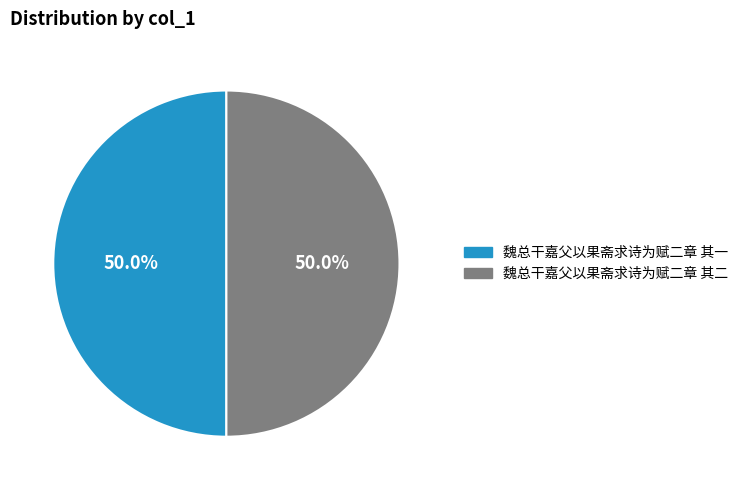

Approximately how many times larger is the value at 魏总干嘉父以果斋求诗为赋二章 其二 compared to 魏总干嘉父以果斋求诗为赋二章 其一?

1.0